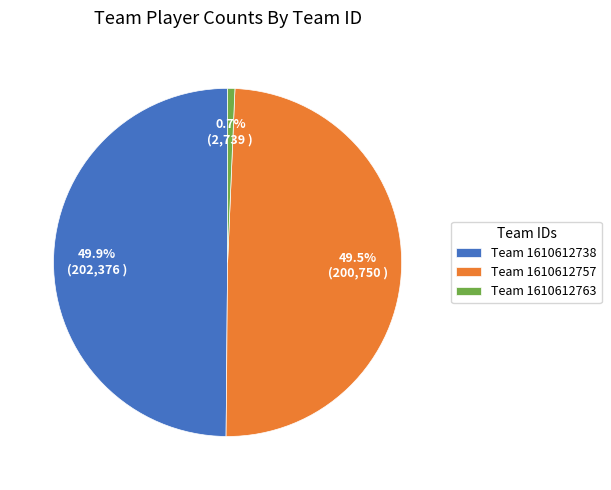

Does Team 1610612738 account for over 50% of the chart?

No